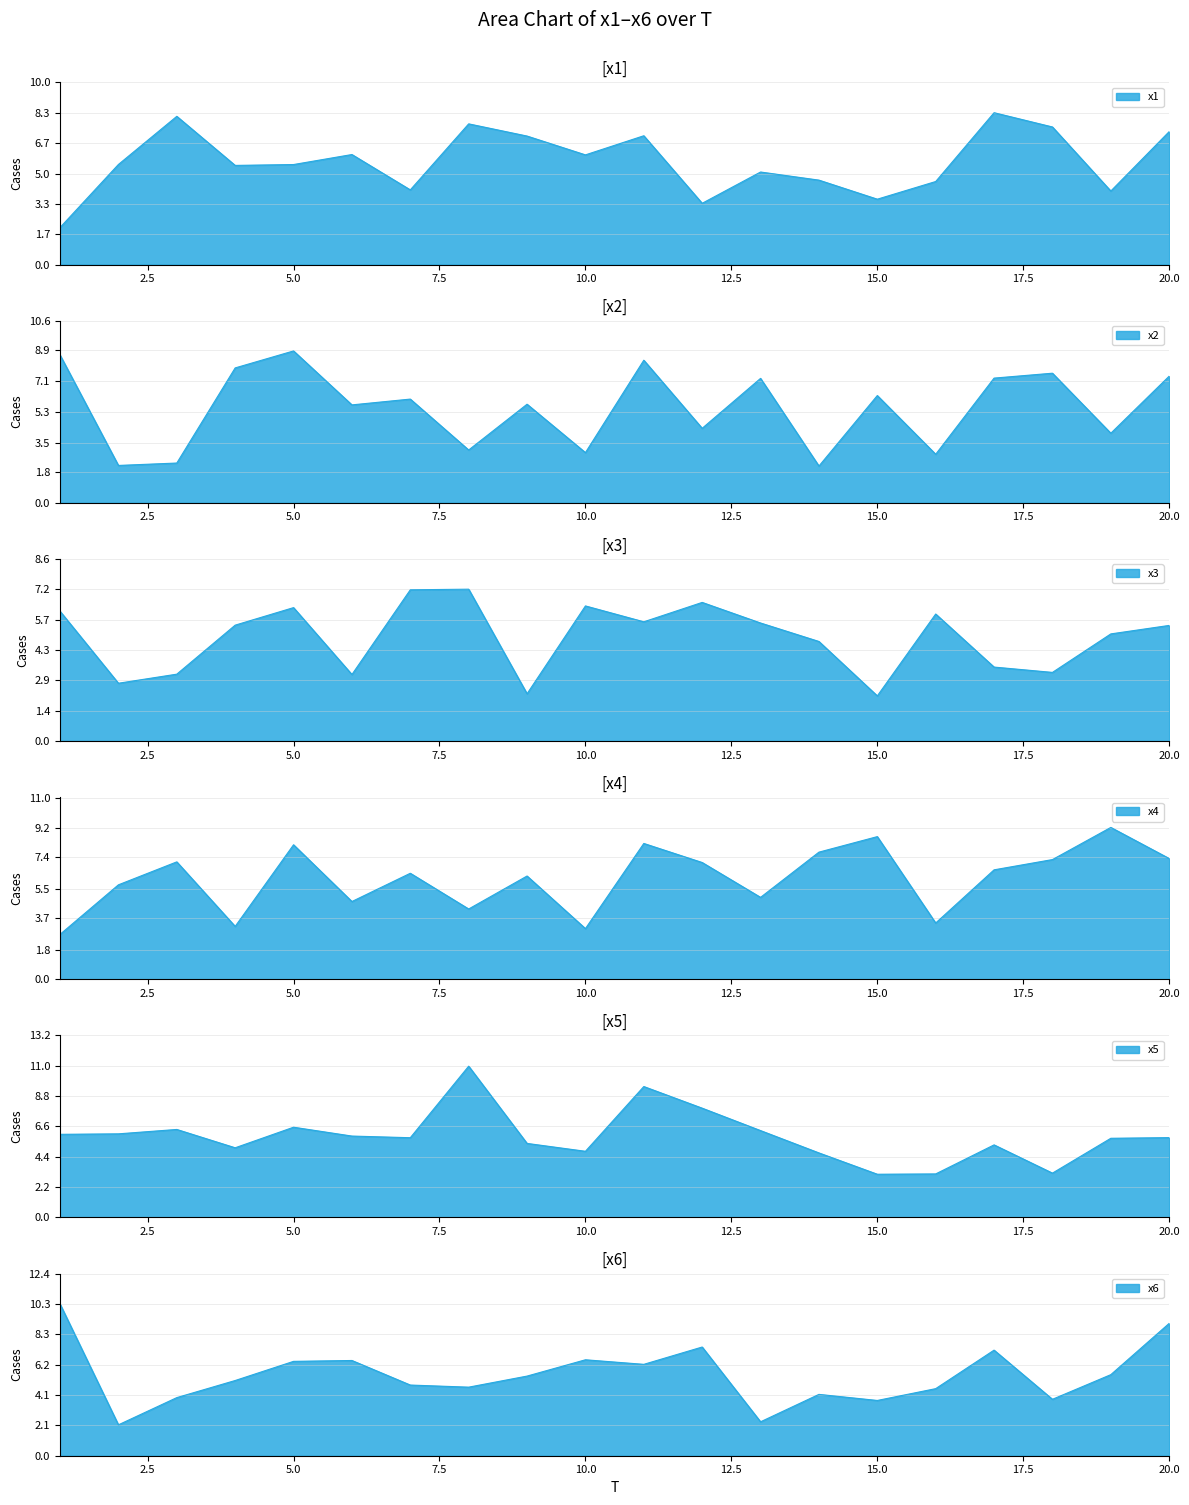

What is the minimum value for x6_line?

2.1